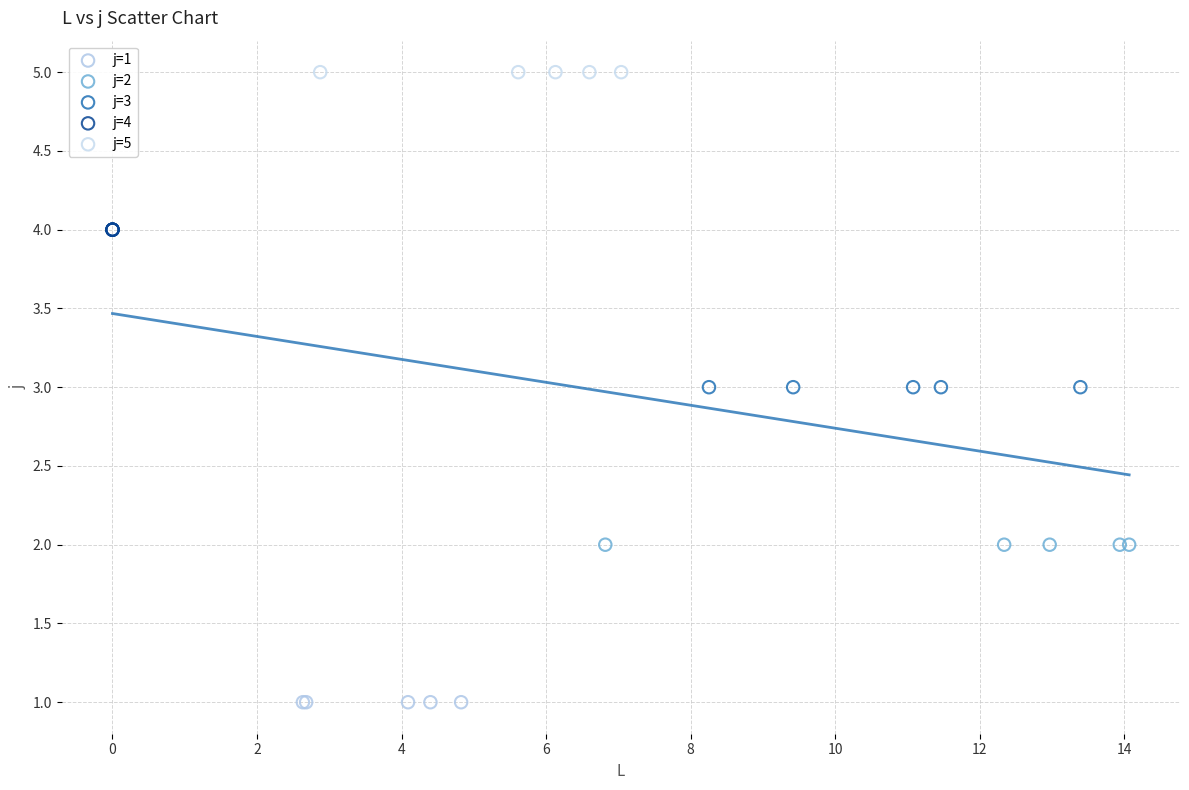

Which series contains the lowest Y value?

j=1